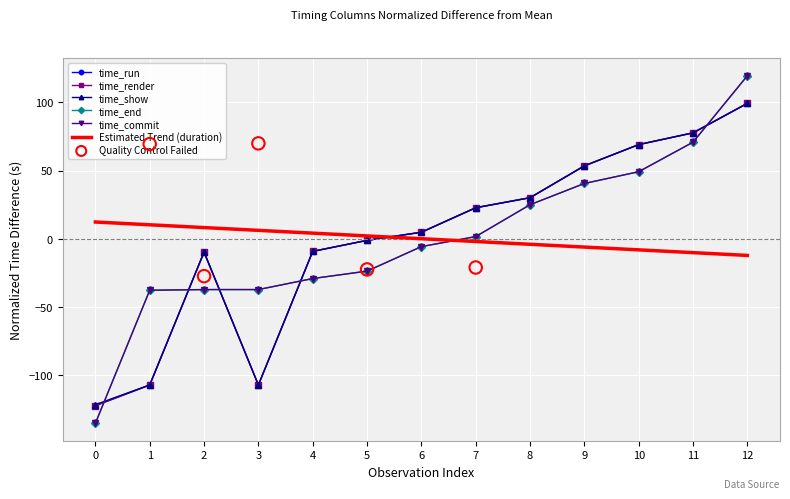

What are all the series names shown in the legend?

time_run, time_render, time_show, time_end, time_commit